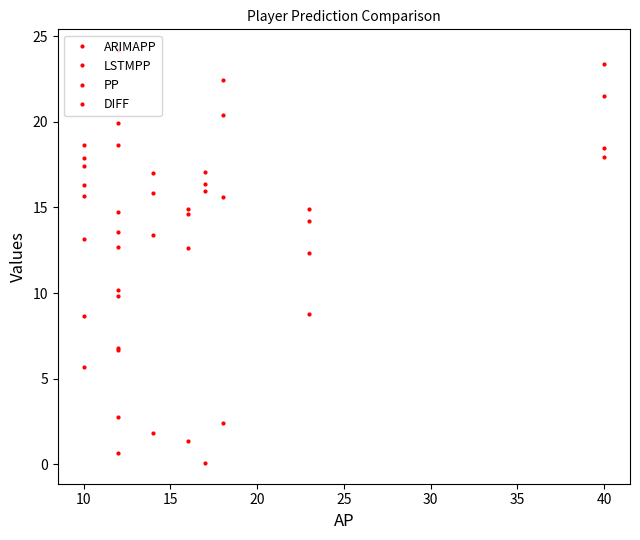

The value of ARIMAPP at 5 is 6.1. True or false?

False